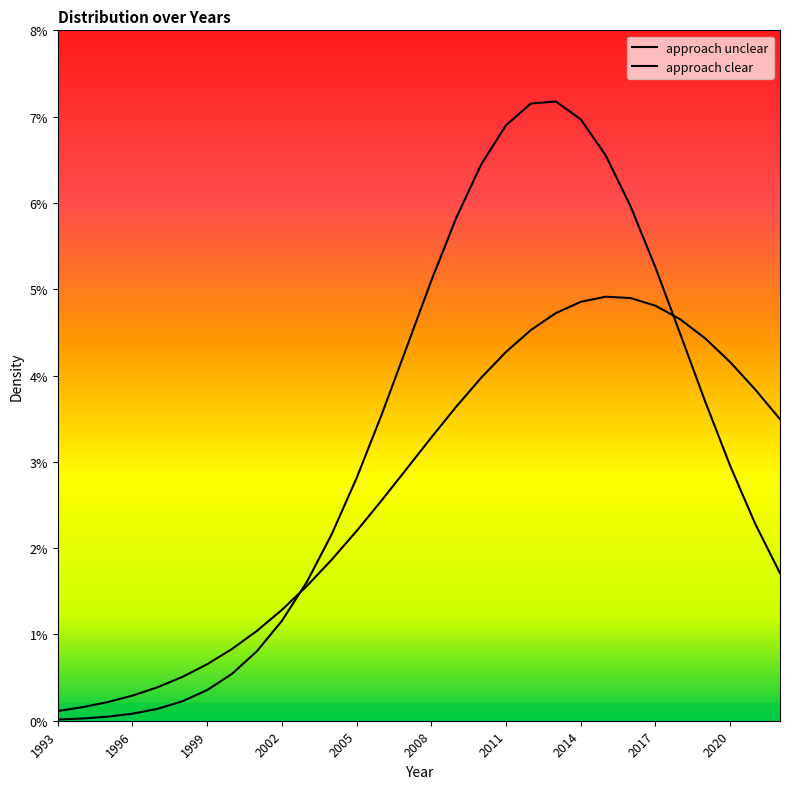

At which label is approach clear closest to 0?

1993